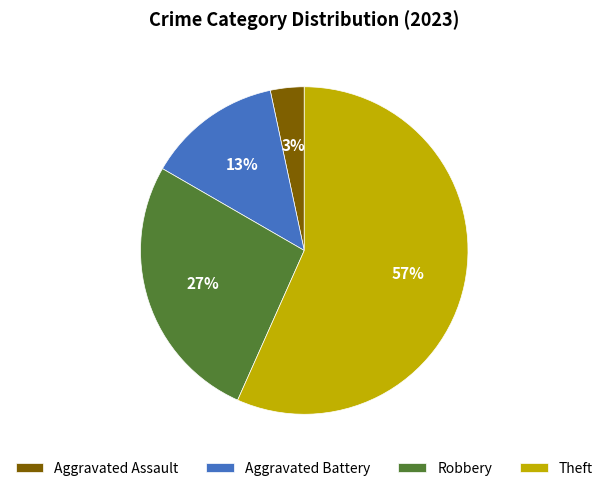

Which category has the biggest portion of the pie?

Theft